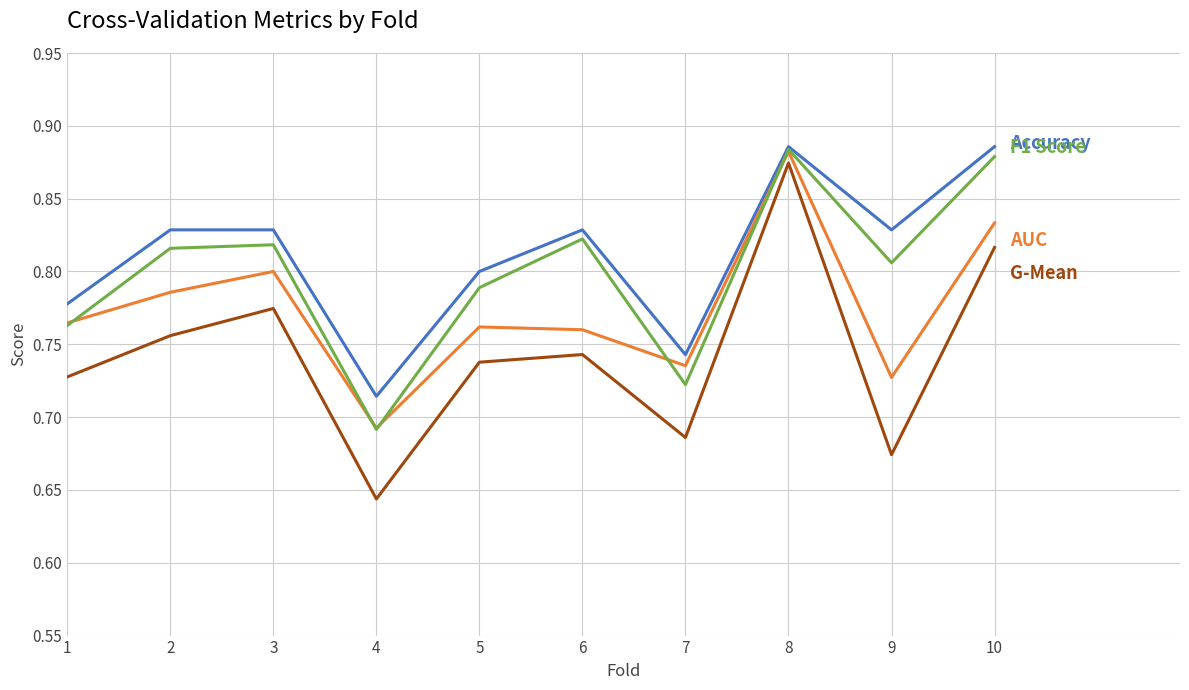

Which category has the lowest value across all series?

4